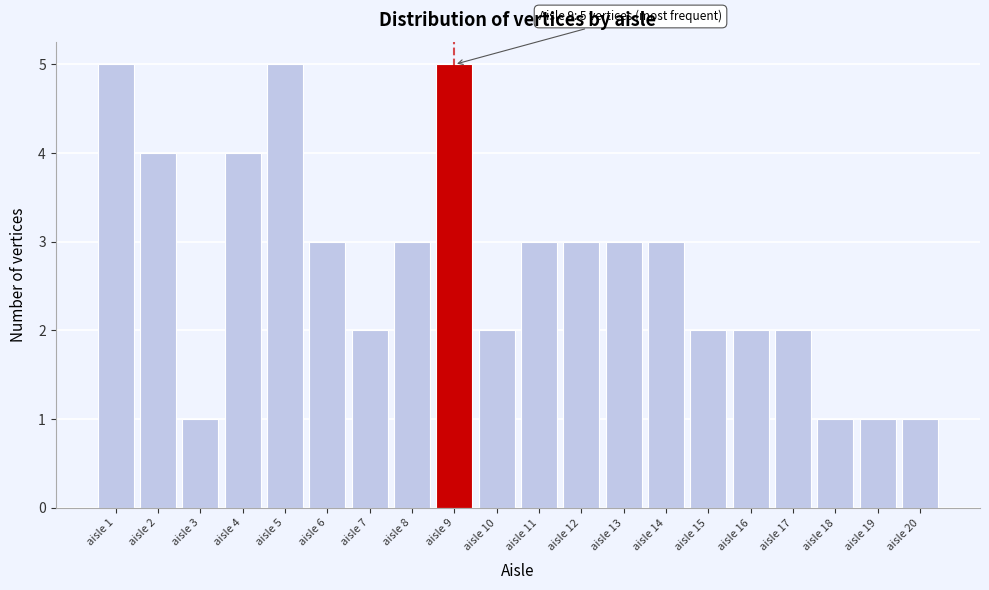

Reading left to right, transcribe all the data shown in this chart.

5	4	1	4	5	3	2	3	5	2	3	3	3	3	2	2	2	1	1	1